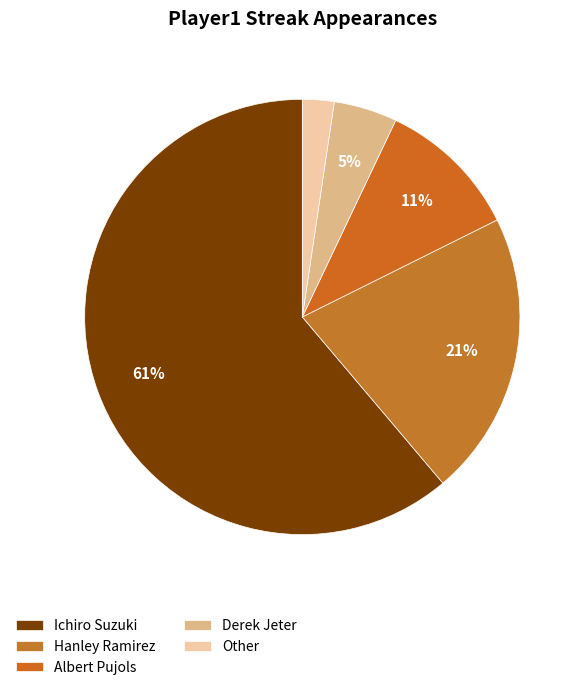

What percentage is the Hanley Ramirez slice, to the nearest percent?

21%